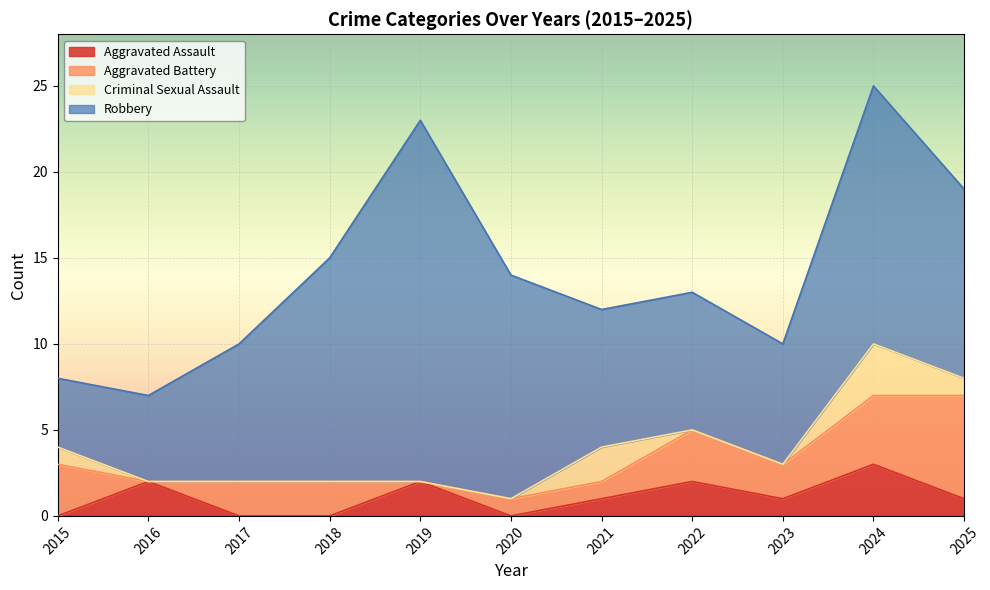

What is the maximum value for Aggravated Assault?

3